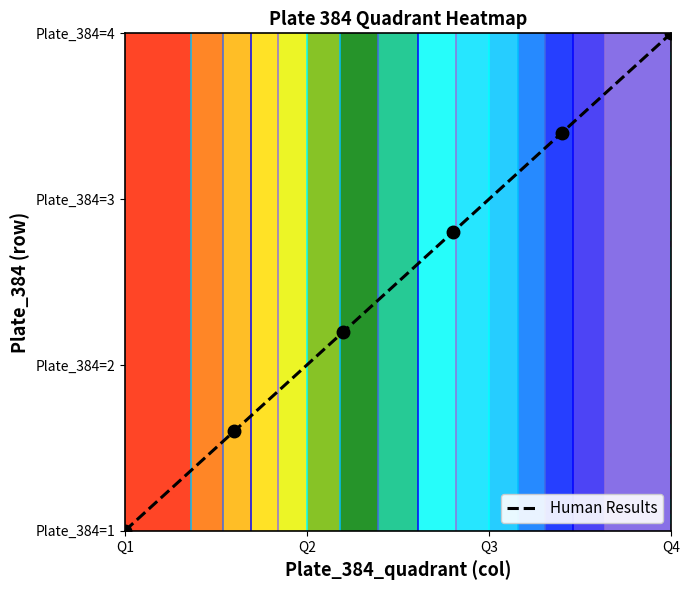

Count the number of data series in this chart.

1